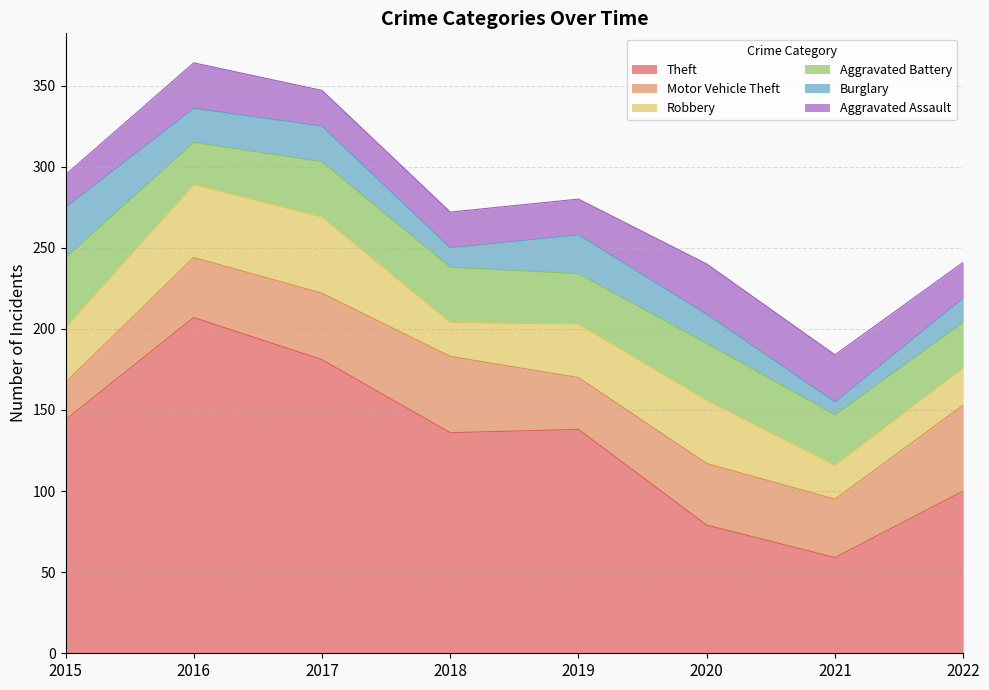

Is it true that Burglary equals 16 at 2019?

False